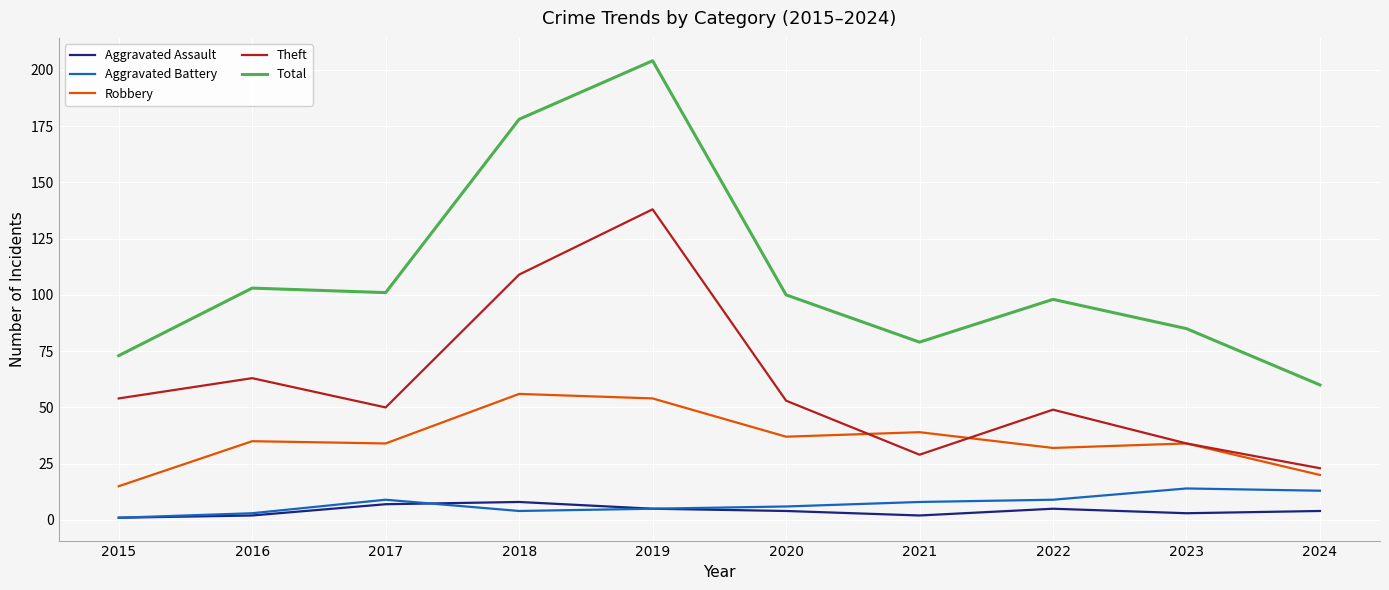

Which label corresponds to the largest value in the chart?

2019